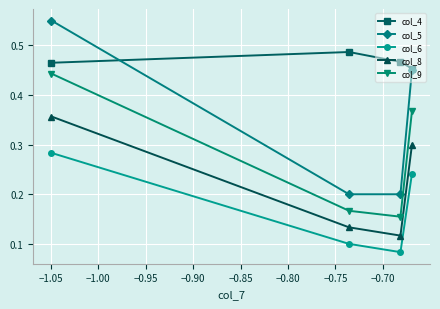

How many col_4 values are between 0 and 1?

4